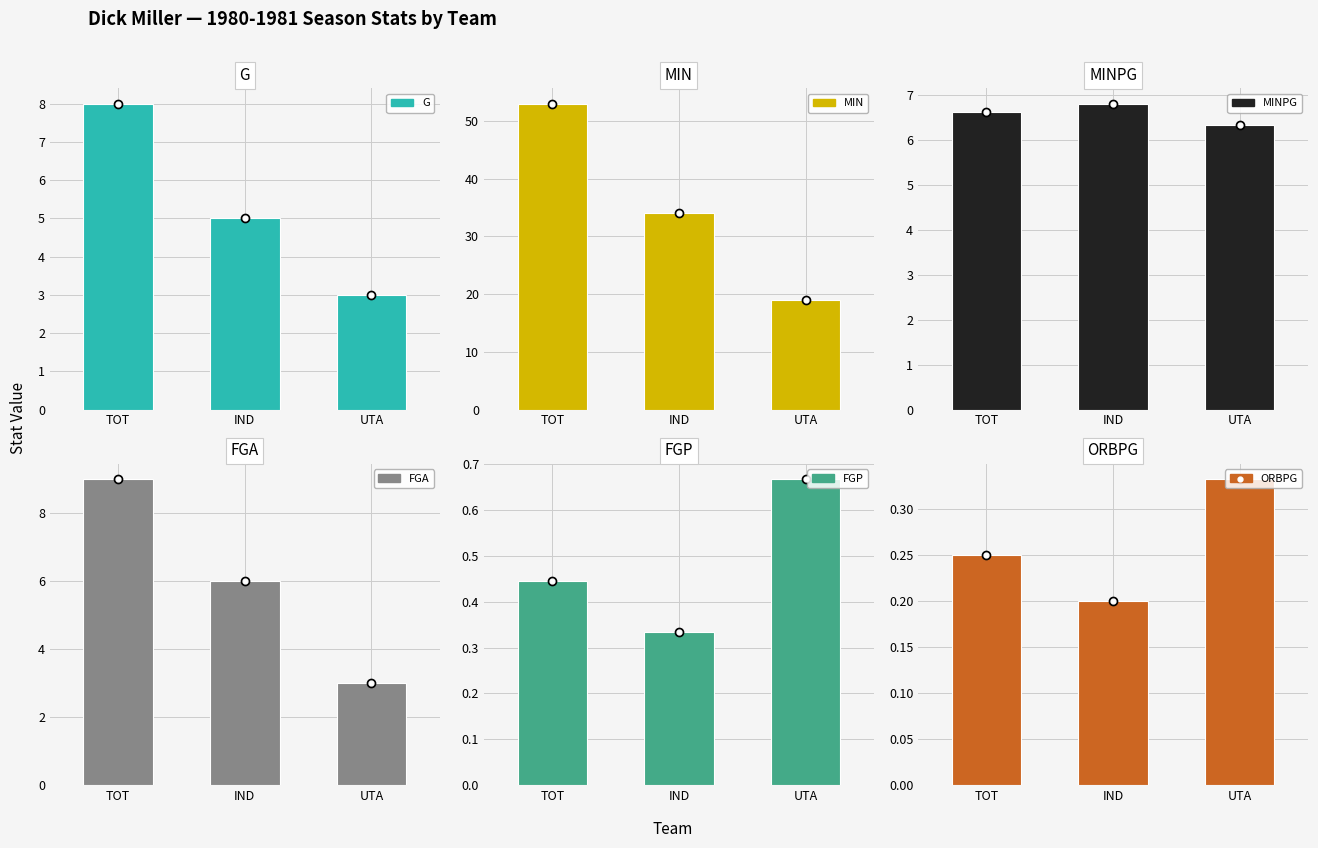

How many bars are there in total?

18